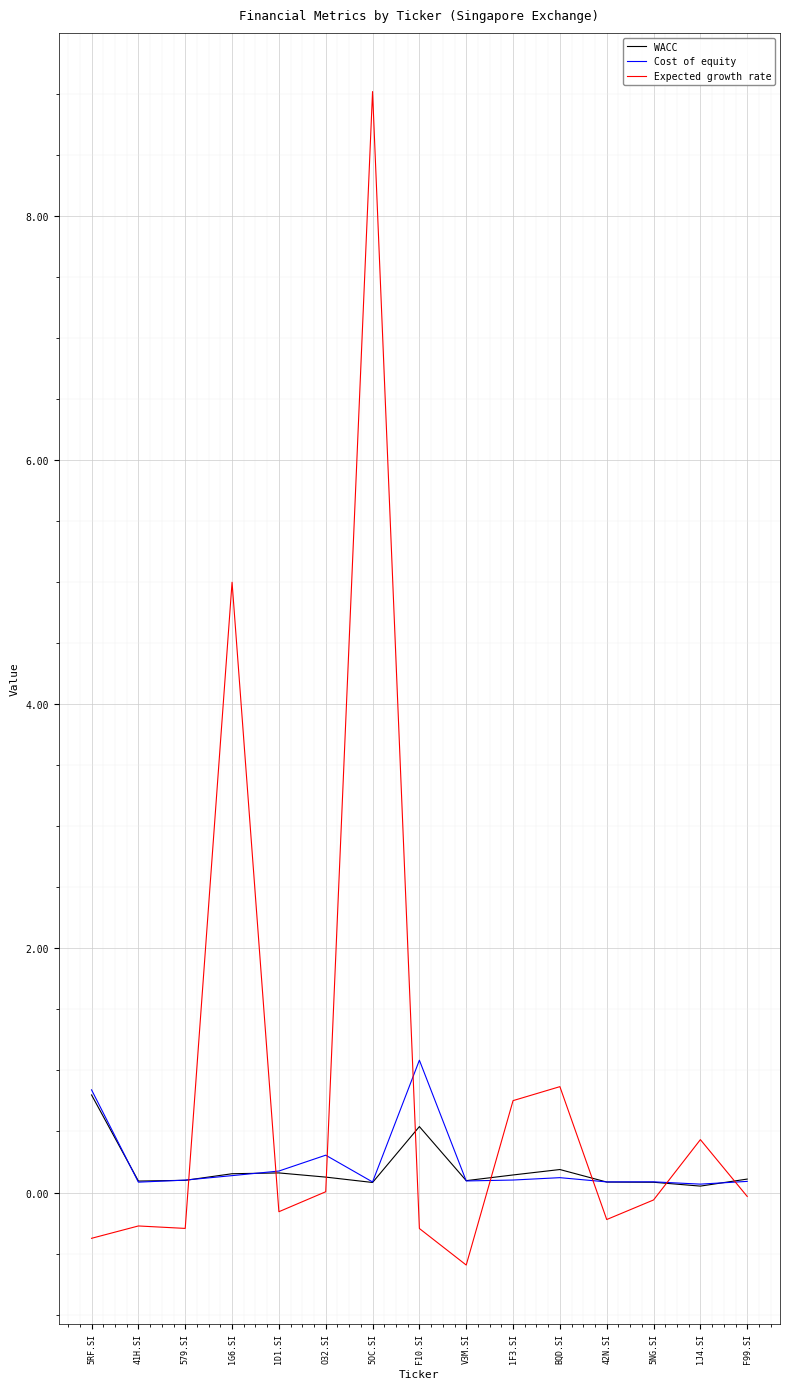

After their last crossing, which series has the higher values: Expected growth rate or WACC?

WACC